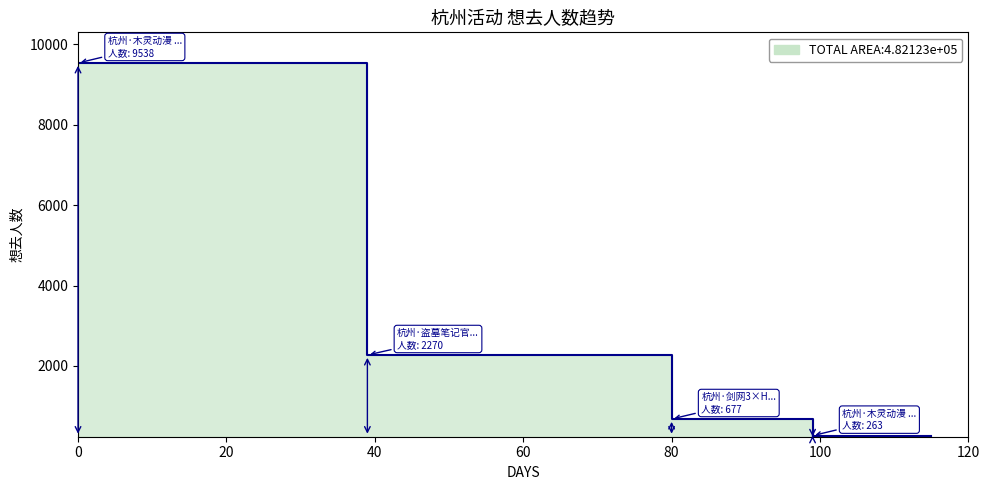

The value at 杭州·木灵动漫 某某主题餐厅 is 9538. True or false?

True